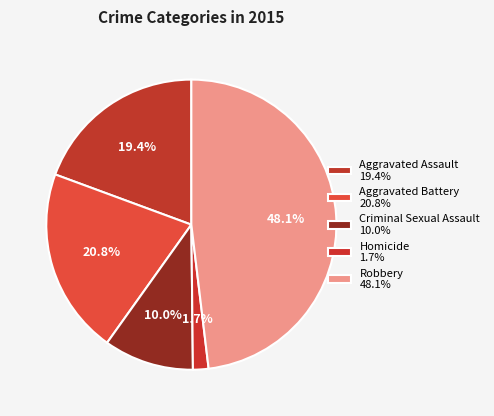

To the nearest percent, what is the difference between the largest and smallest slice percentages?

46%